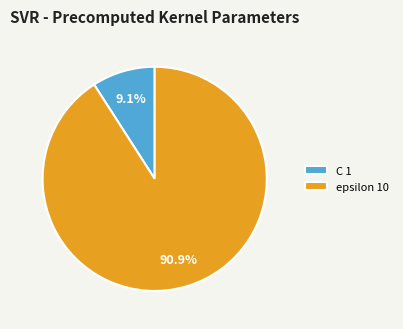

How many slices are in this pie chart?

2